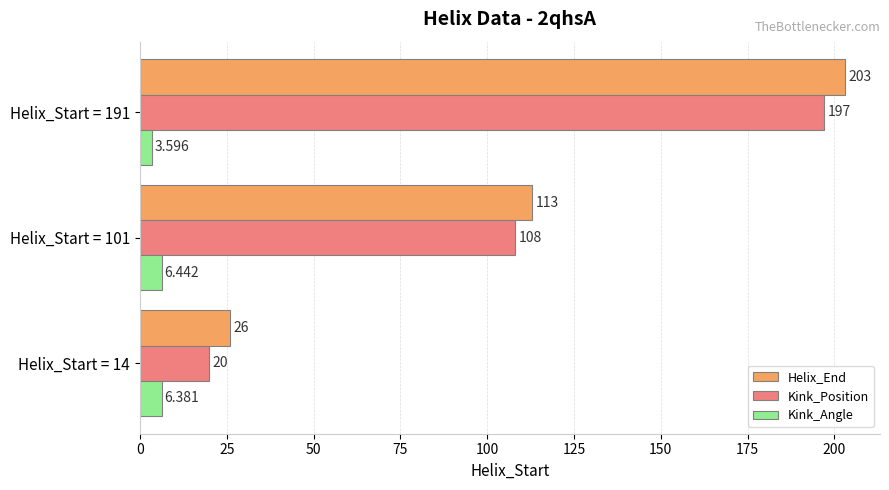

List the series in order of their peak value, highest first.

Helix_End, Kink_Position, Kink_Angle